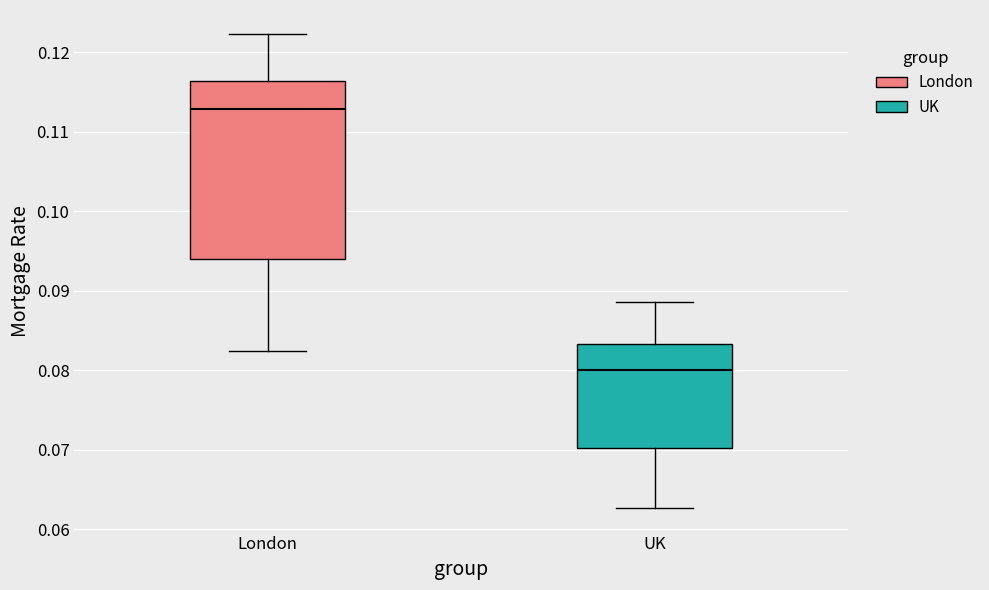

Which box has the lowest median line?

UK